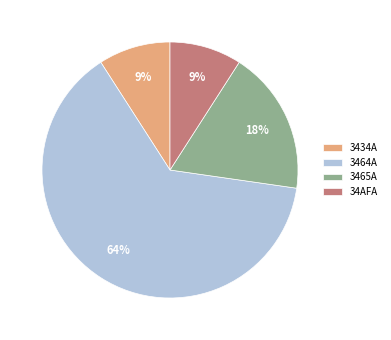

Count the number of slices in the pie.

4